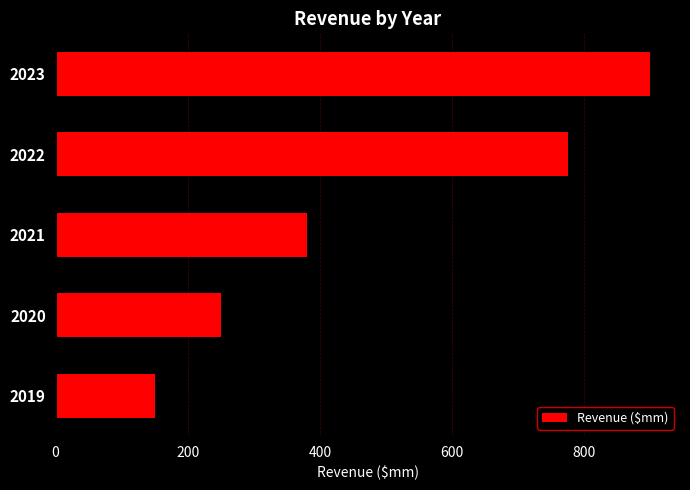

Reading bottom to top, what are all the values shown in this chart?

150	250	380	775	900